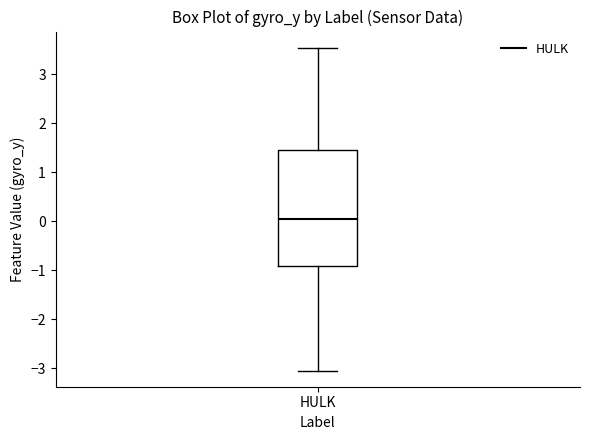

Read this box plot against the y-axis: the position of the median line, the range covered by the box, and the ends of both whiskers. The values are not printed on the chart, so give them approximately, as read against the axis.

median 0.0, box -0.9 to 1.4, whiskers -3.0 to 3.5